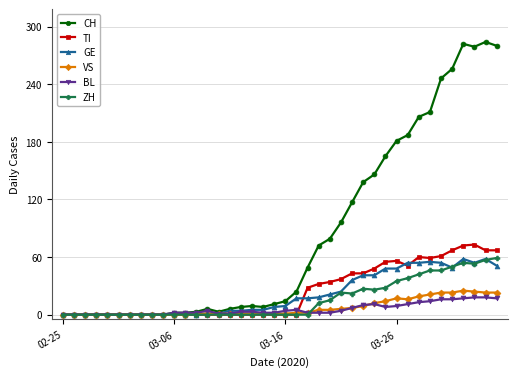

Which series has the largest range (max minus min)?

CH